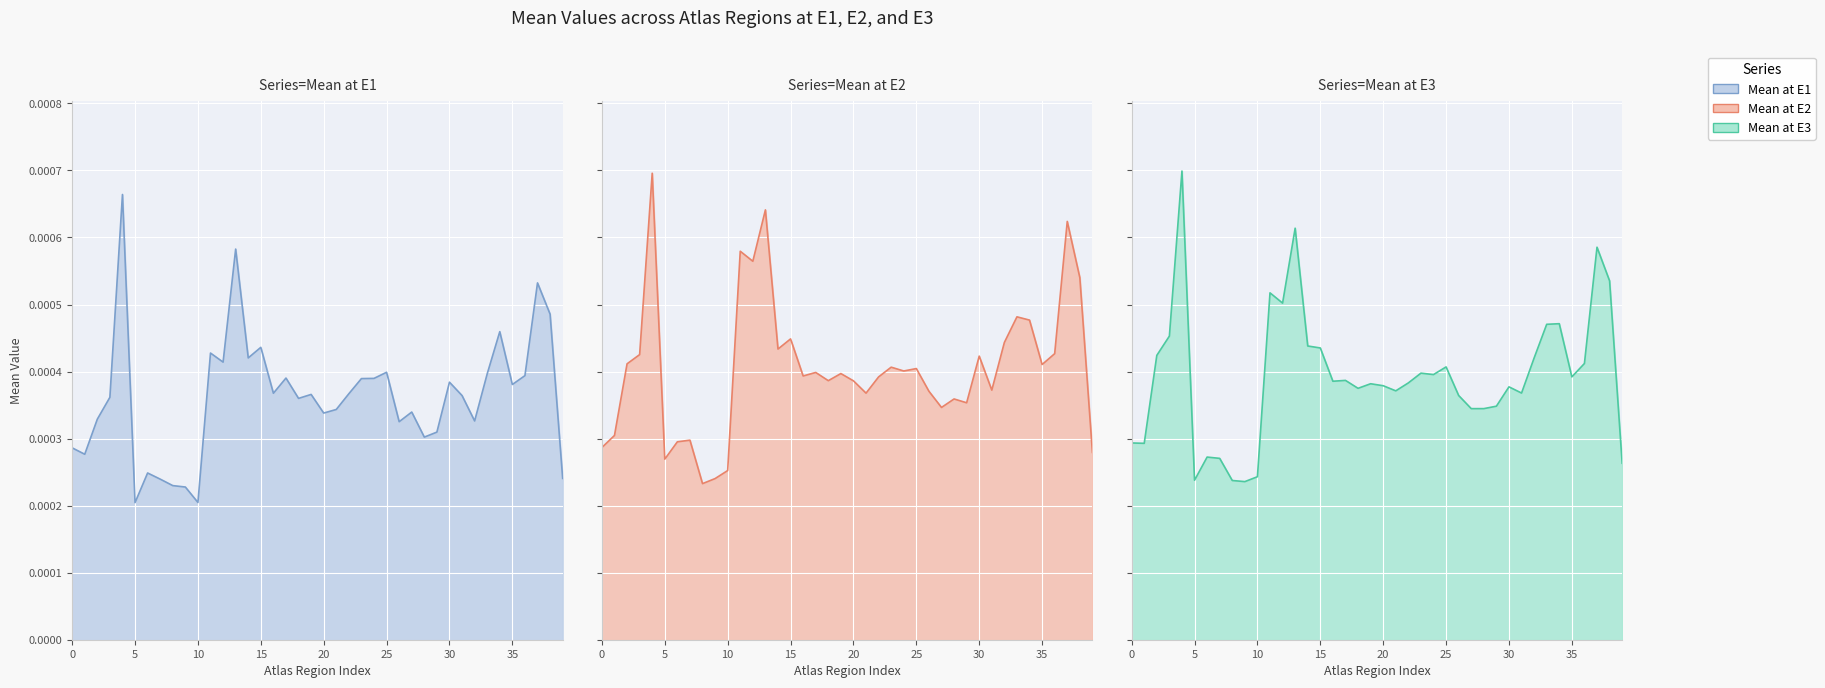

How many distinct data groups are displayed?

3